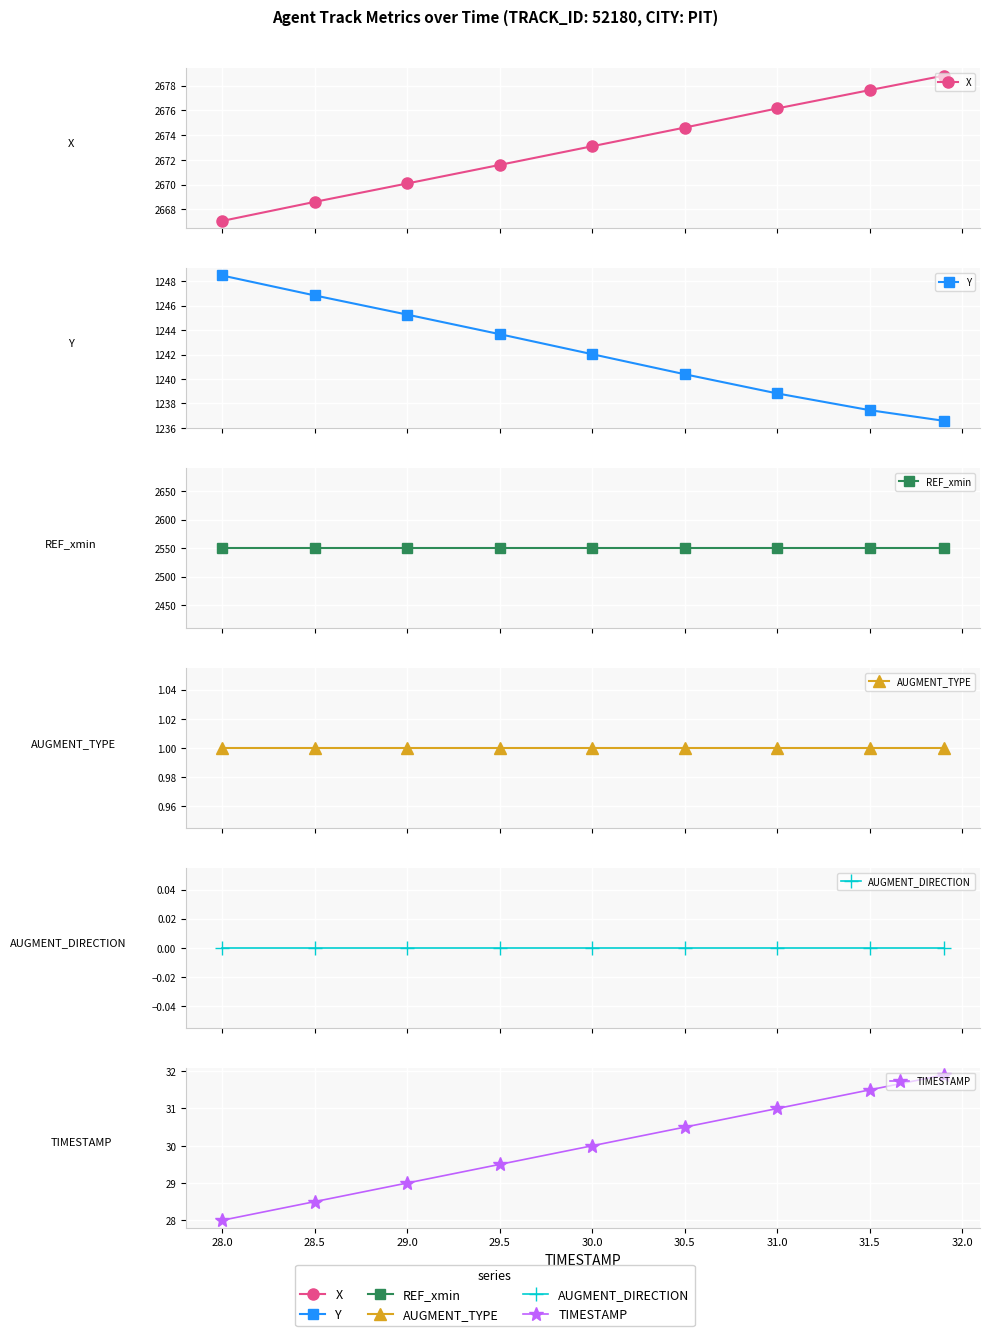

What is the sum of all TIMESTAMP values?

269.9